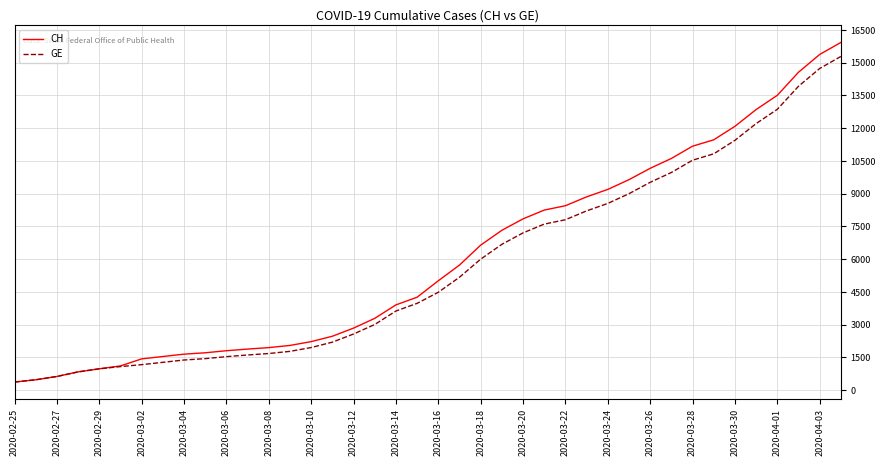

What is the maximum value for CH?

15926